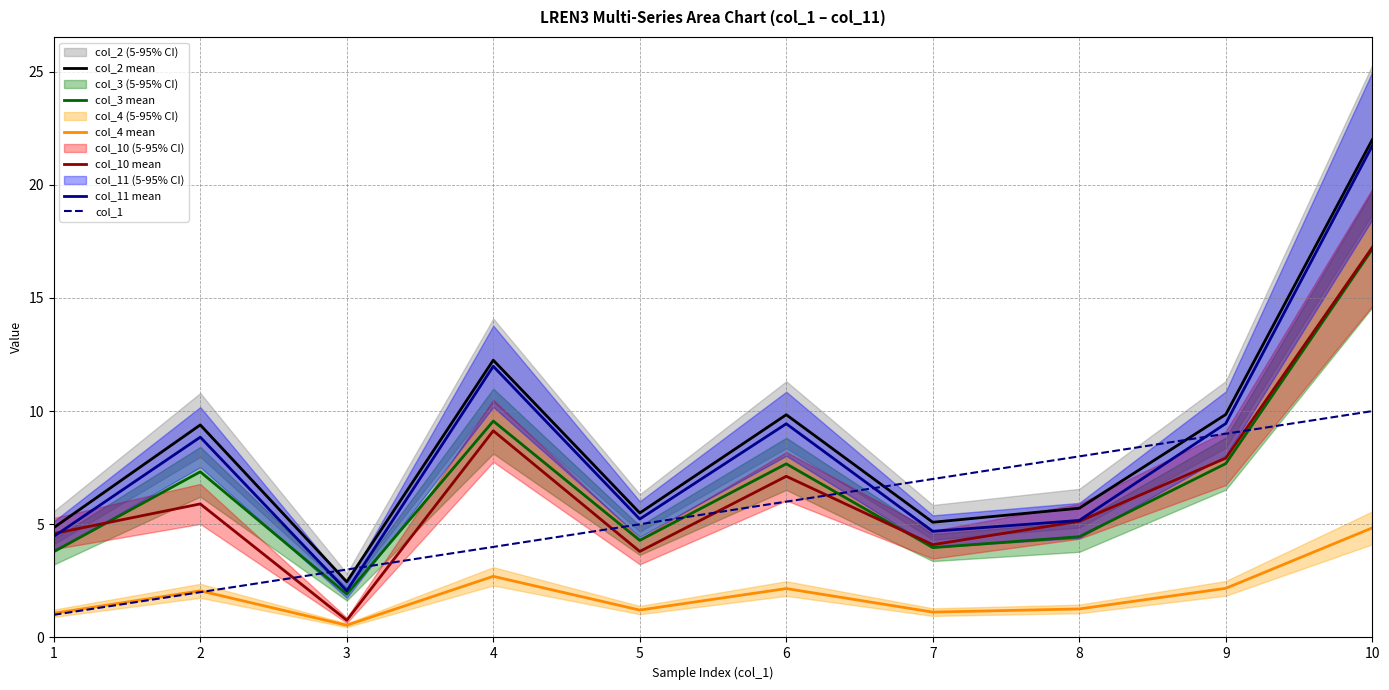

What is the sum of the col_1 values at 5 and 3?

8.0